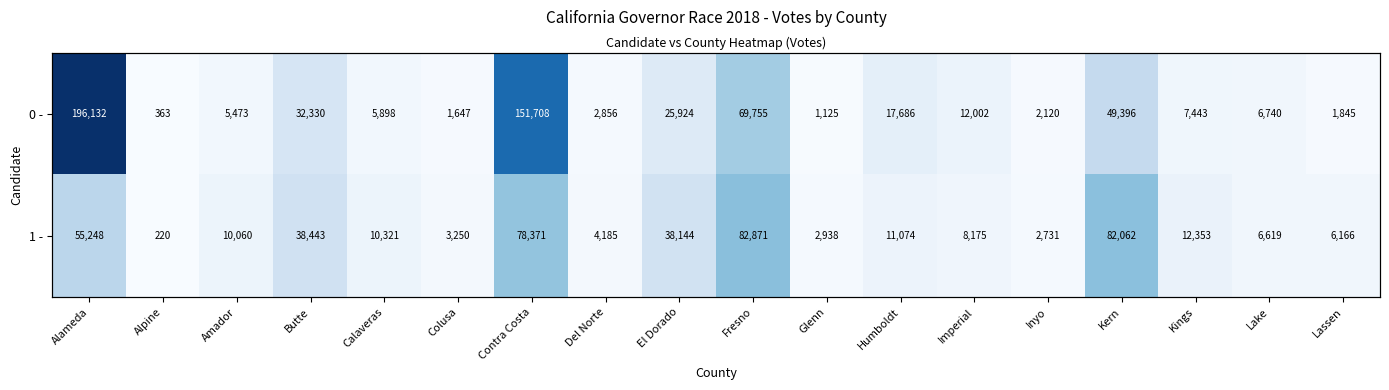

At which category is the sum across all series the highest?

Alameda